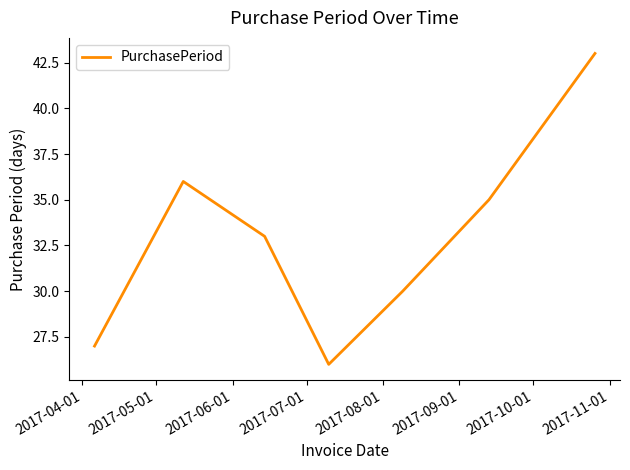

True or false: the data has more than 2 interior local peaks.

False